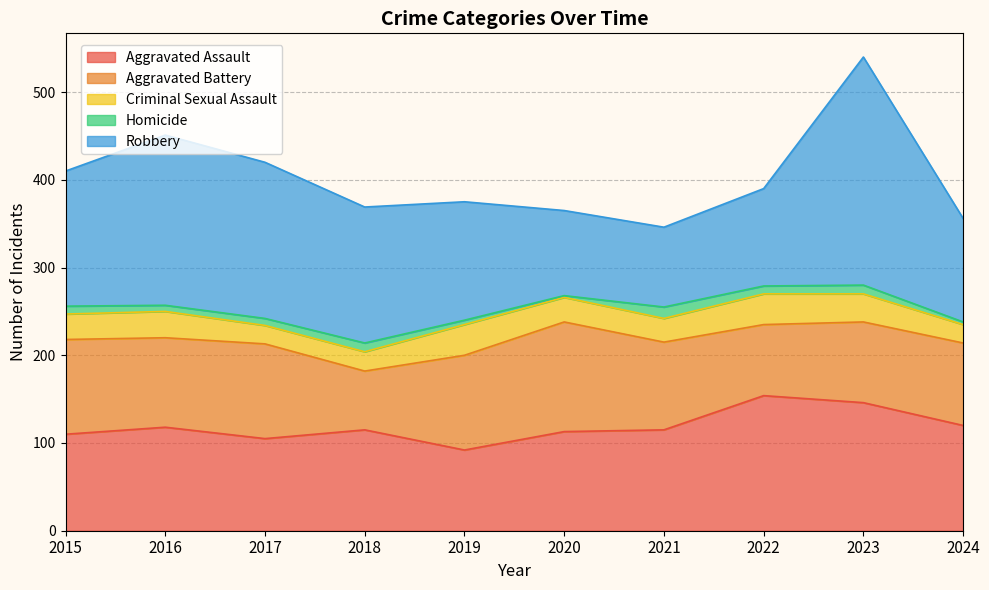

Is it true that Aggravated Assault equals 118 at 2016?

True